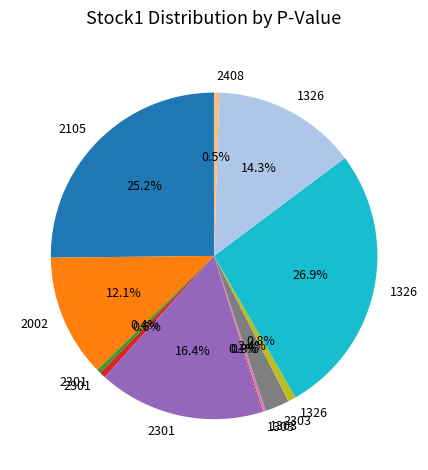

Is there a majority slice in this chart?

No